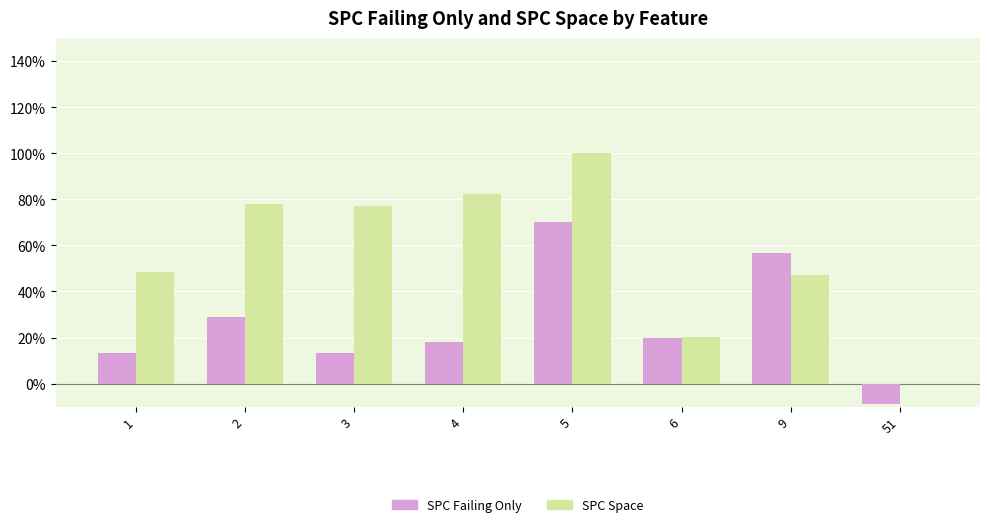

Is it true that SPC Failing Only equals 28.8 at 4?

False